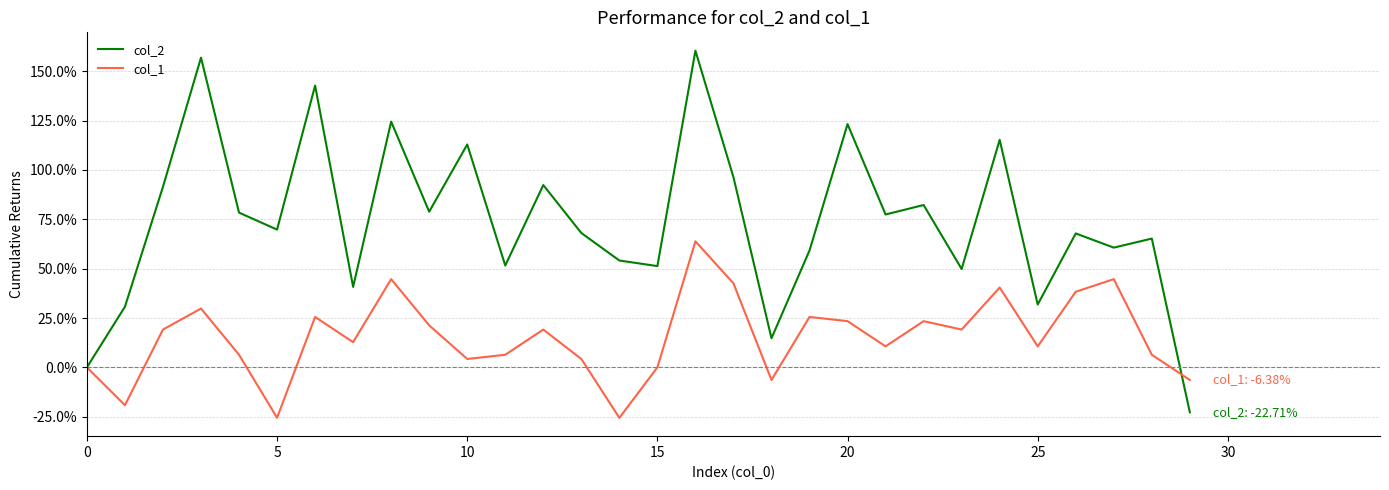

What is the difference between the maximum and minimum values in the col_1 series?

0.9